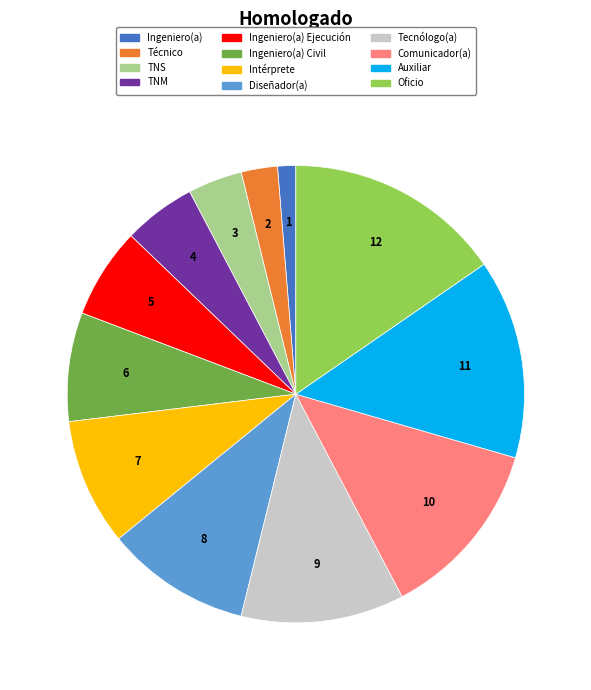

Does any single category account for the majority?

No